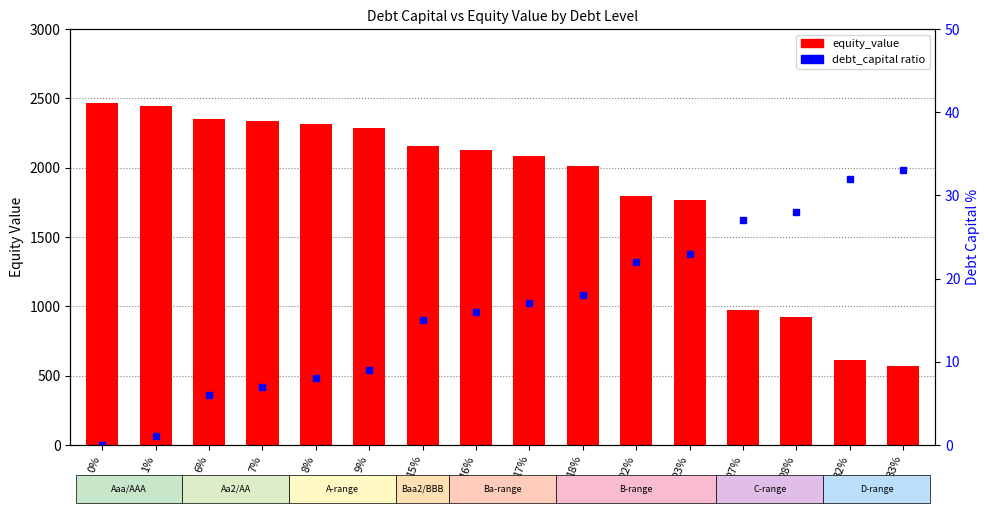

What is the label of the 15th bar from the left?

32%